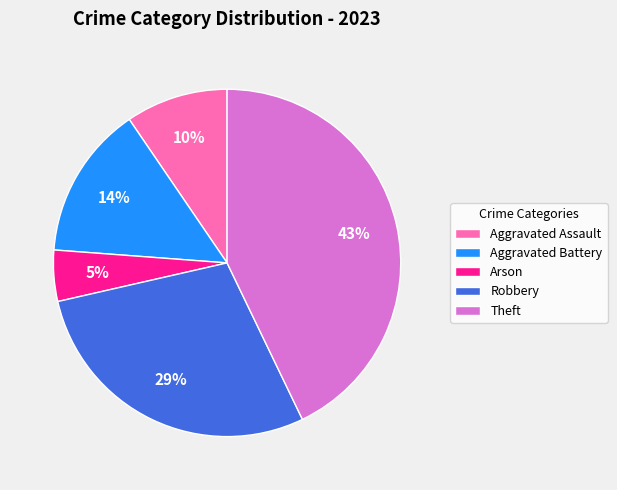

To the nearest percent, what is the average slice percentage?

20%